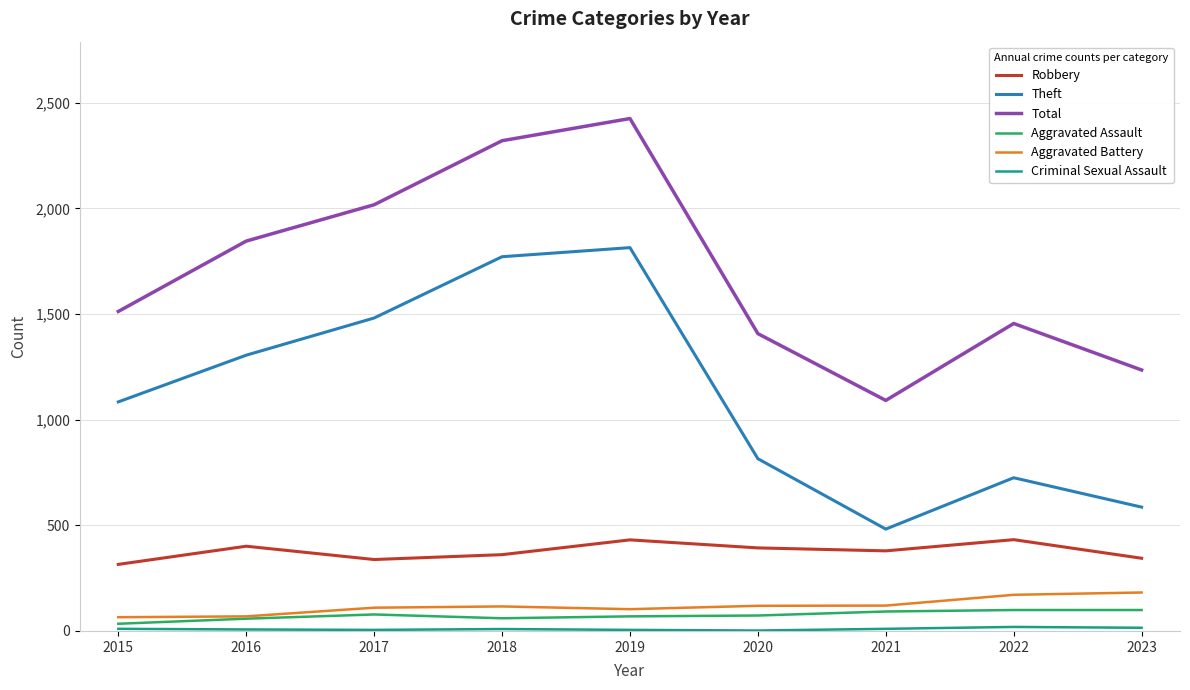

What is the sum of all Robbery values?

3394